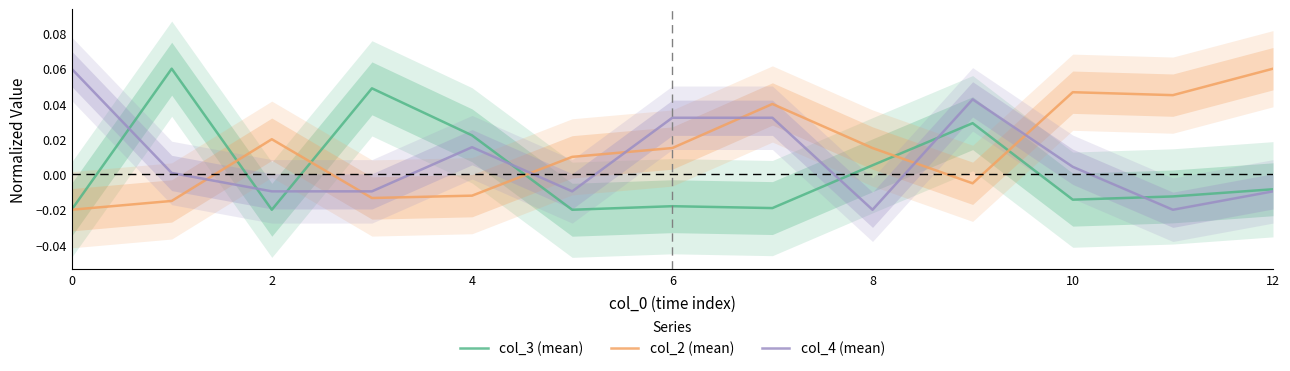

At which category is the sum across all series the highest?

9